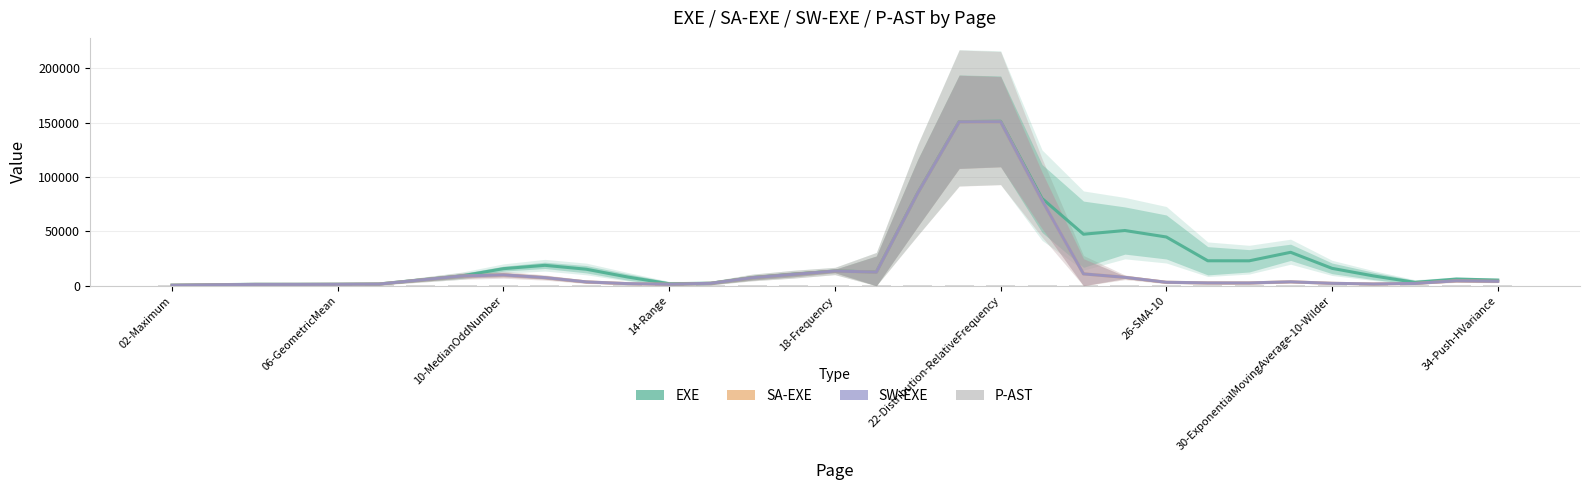

What is the difference between the highest and lowest values at 21?

79464.0